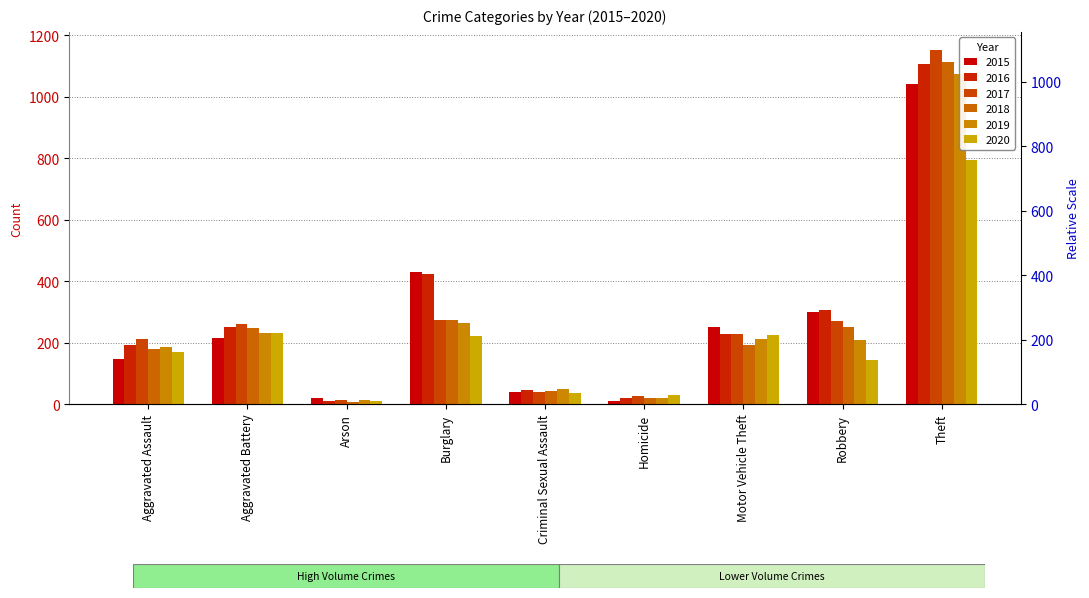

What is the greatest value displayed?

1154